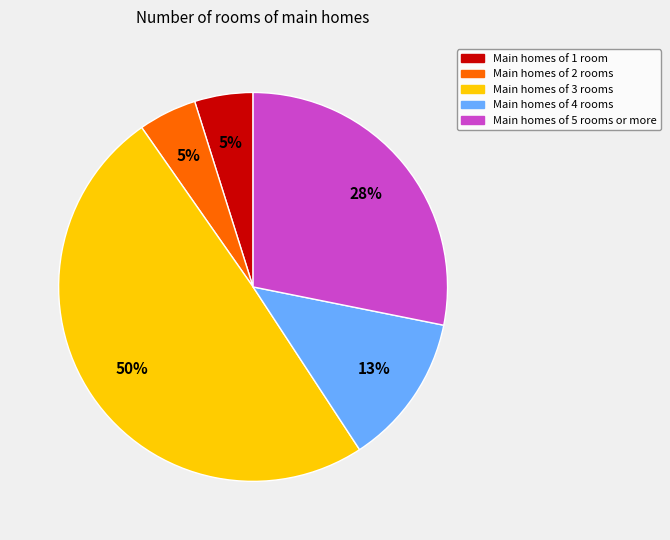

Combined, do Main homes of 4 rooms and Main homes of 5 rooms or more account for over 50%?

No